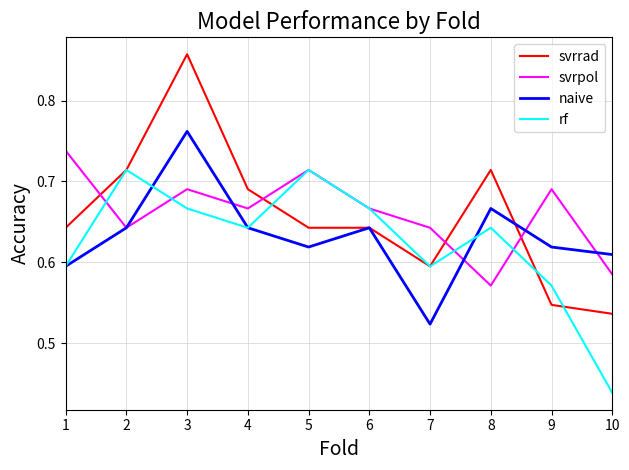

Which category has the lowest value in the rf series?

10